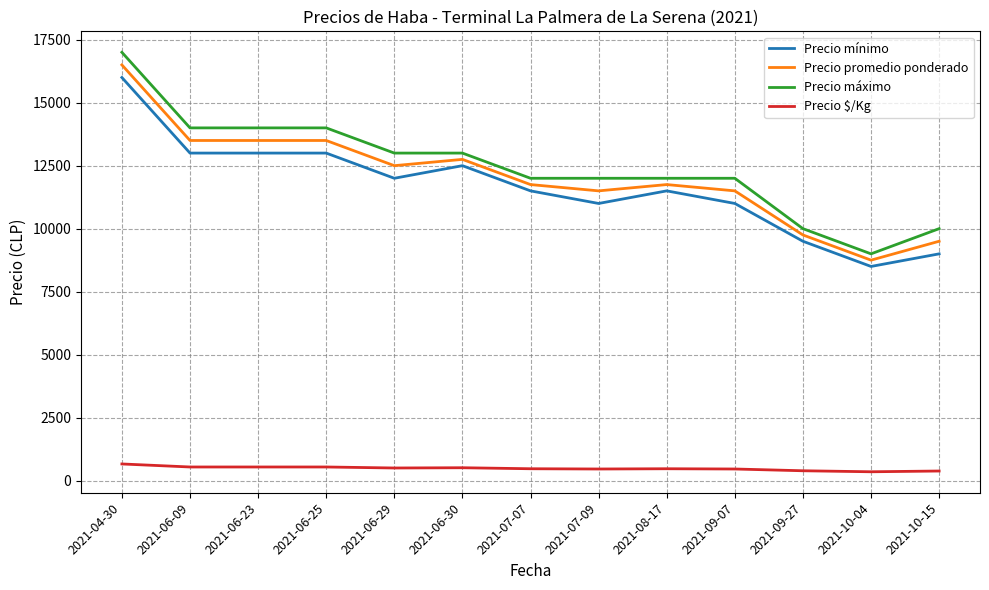

True or false: Precio $/Kg and Precio mínimo intersect in this chart.

False